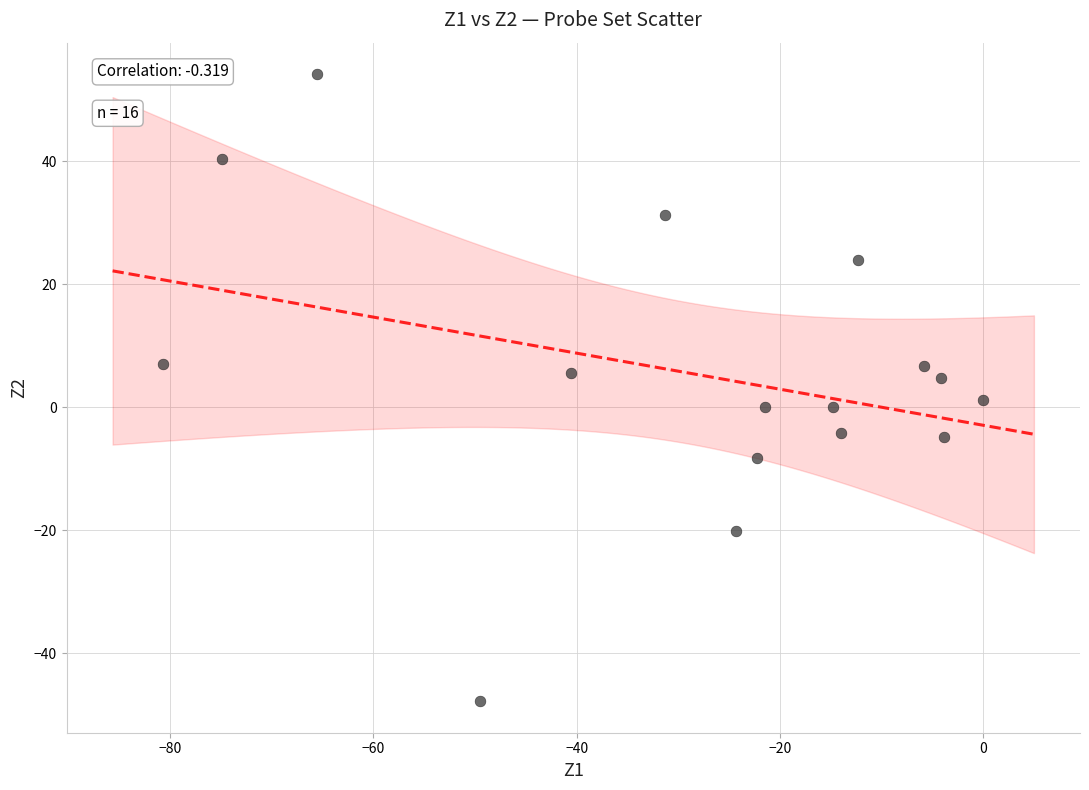

What is the range of X values (max minus min)?

80.7